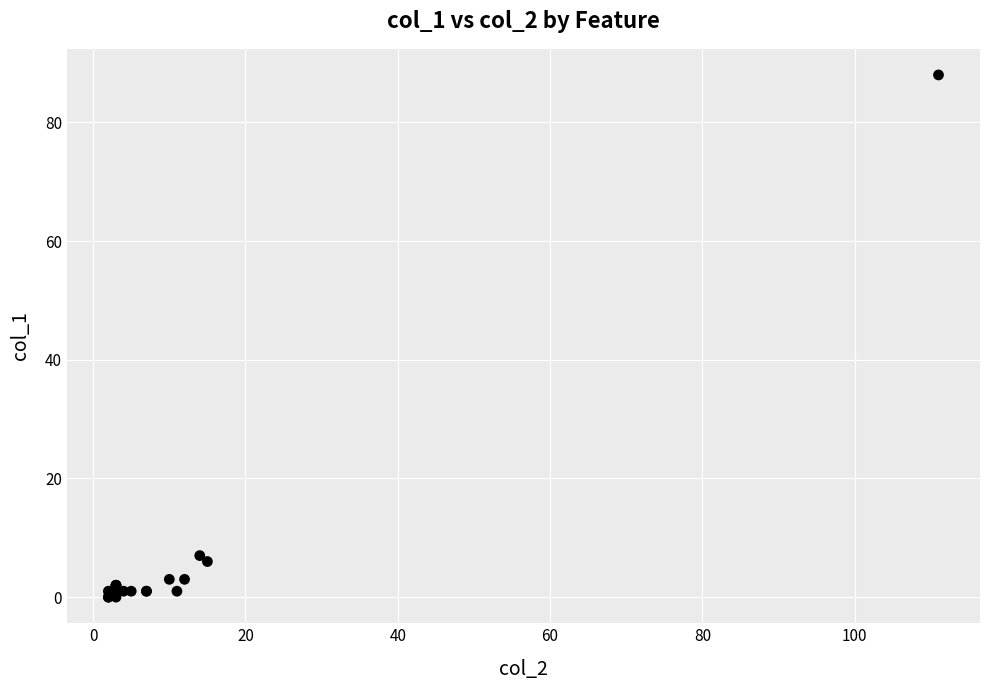

What Y value in the scatter plot is closest to 44?

7